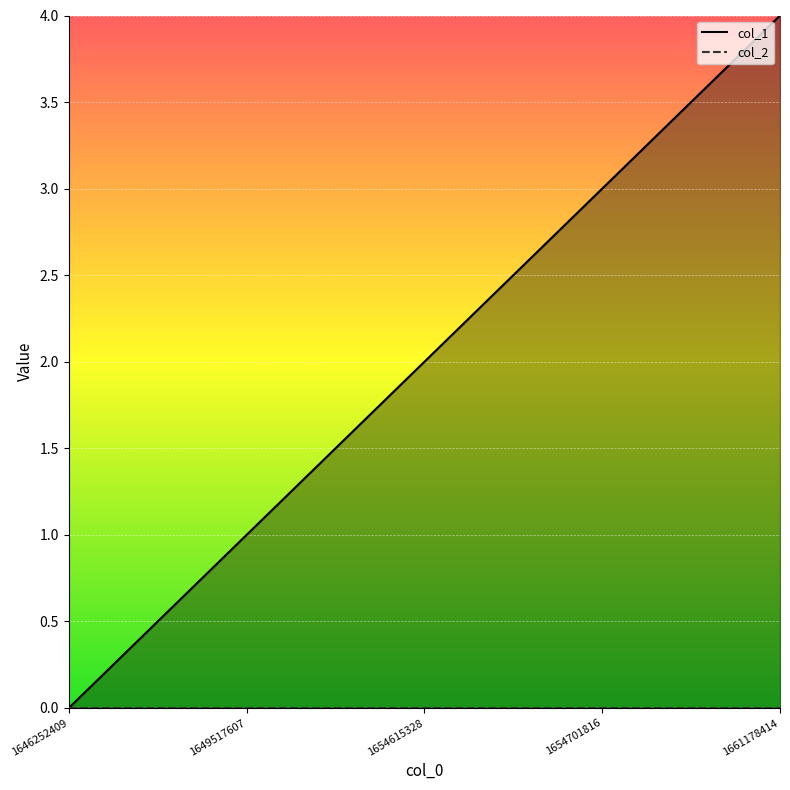

Which has a higher value, 1654615328 or 1649517607?

1654615328